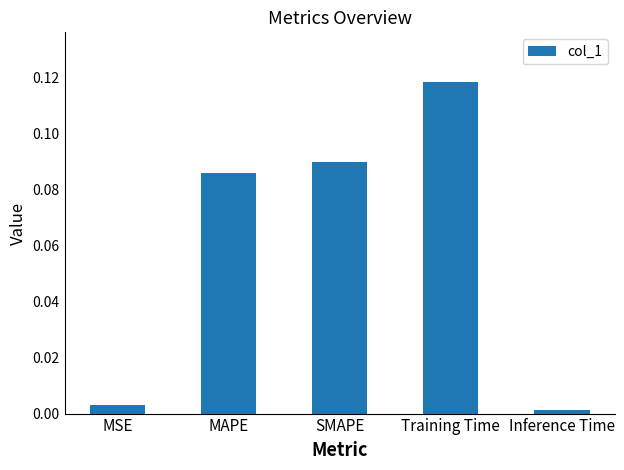

Which label corresponds to the largest value in the chart?

Training Time